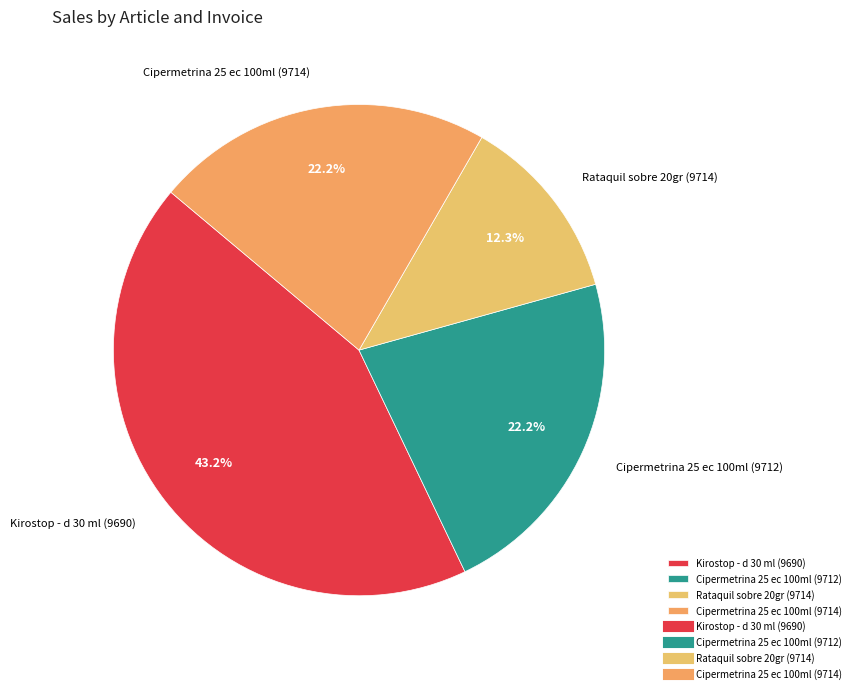

Is there any slice that represents more than half of the pie?

No